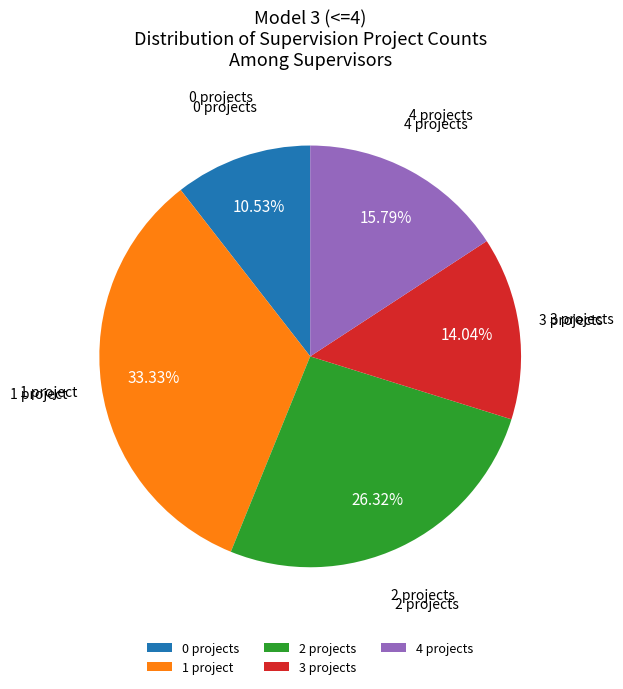

To the nearest percent, what percentage of the pie is 1 project?

33%